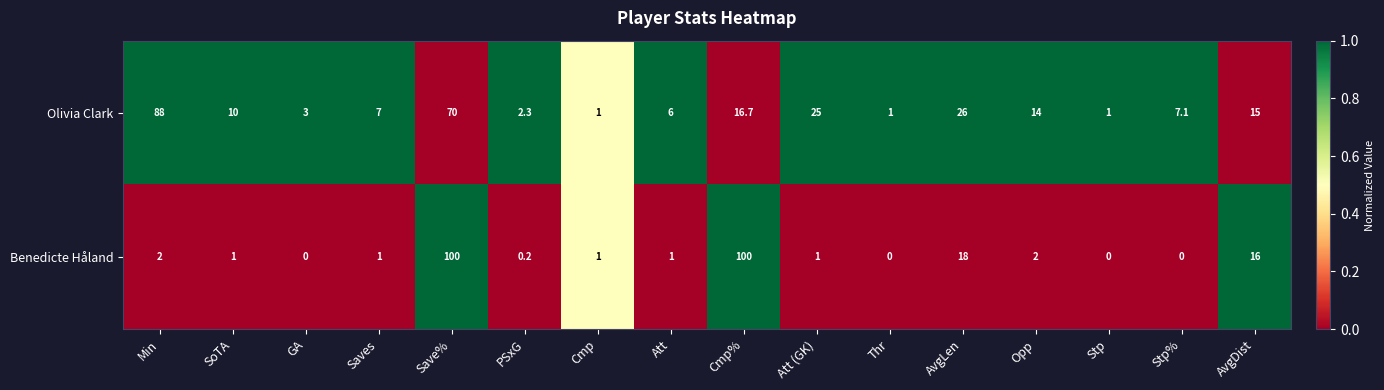

Between SoTA and Save%, which series saw the biggest shift?

Benedicte Håland